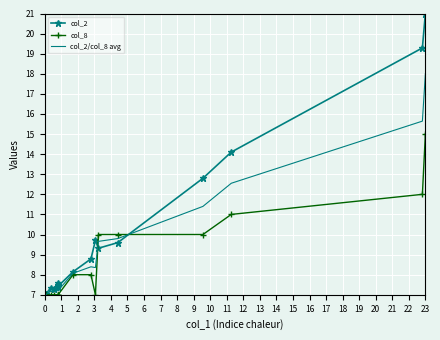

Rank the series by their maximum value, from lowest to highest.

col_8, col_2/col_8 avg, col_2